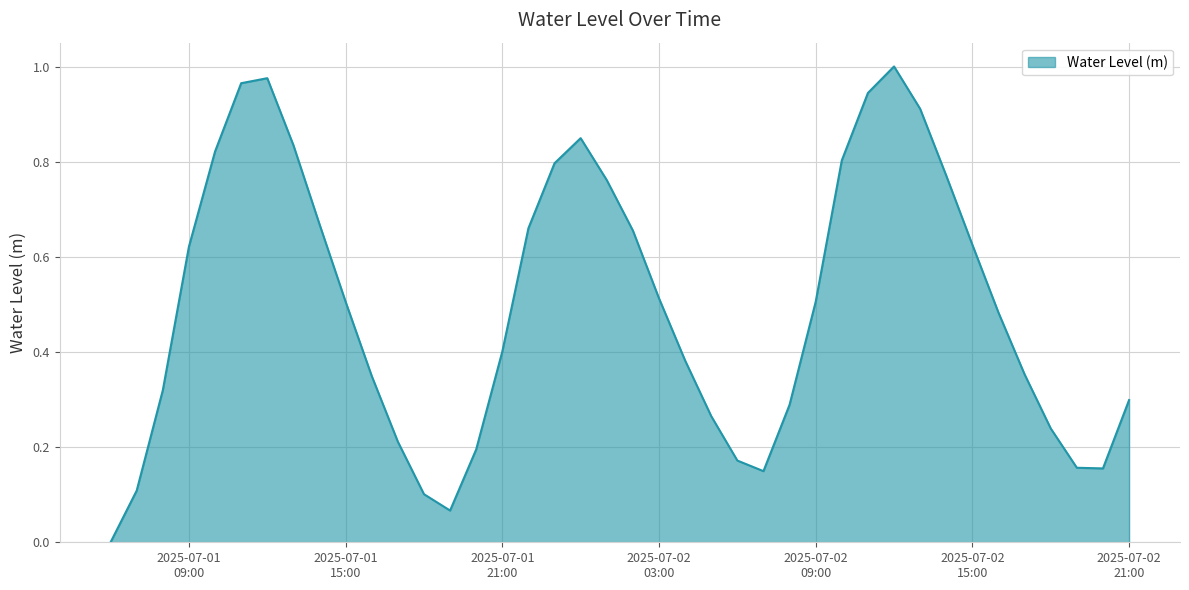

Which label corresponds to the largest value in the chart?

2025-07-02 12:00:00